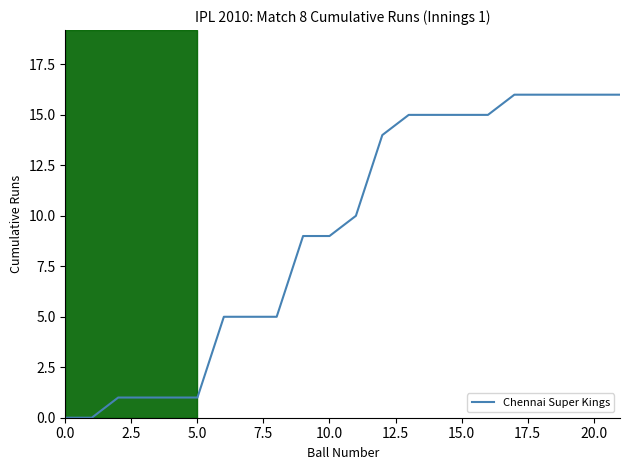

What is the greatest value displayed?

16